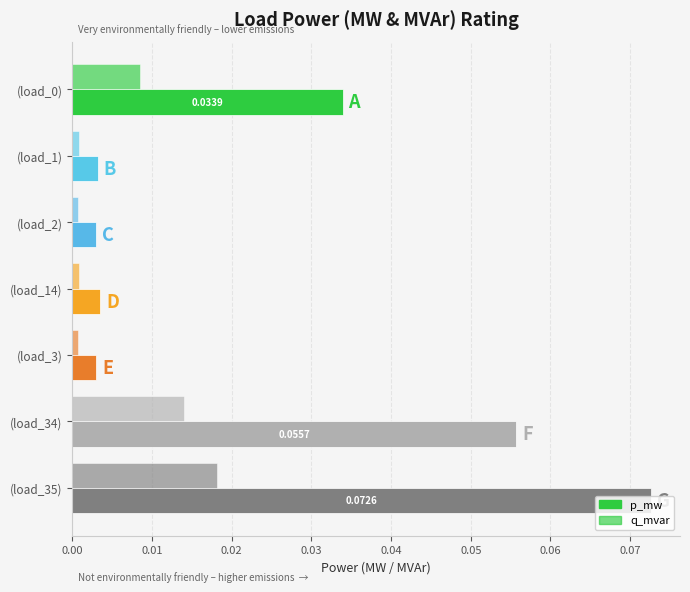

Reading right to left, what are all the values shown in this chart?

p_mw: 0.1	0.1	0.0	0.0	0.0	0.0	0.0
q_mvar: 0.0	0.0	0.0	0.0	0.0	0.0	0.0